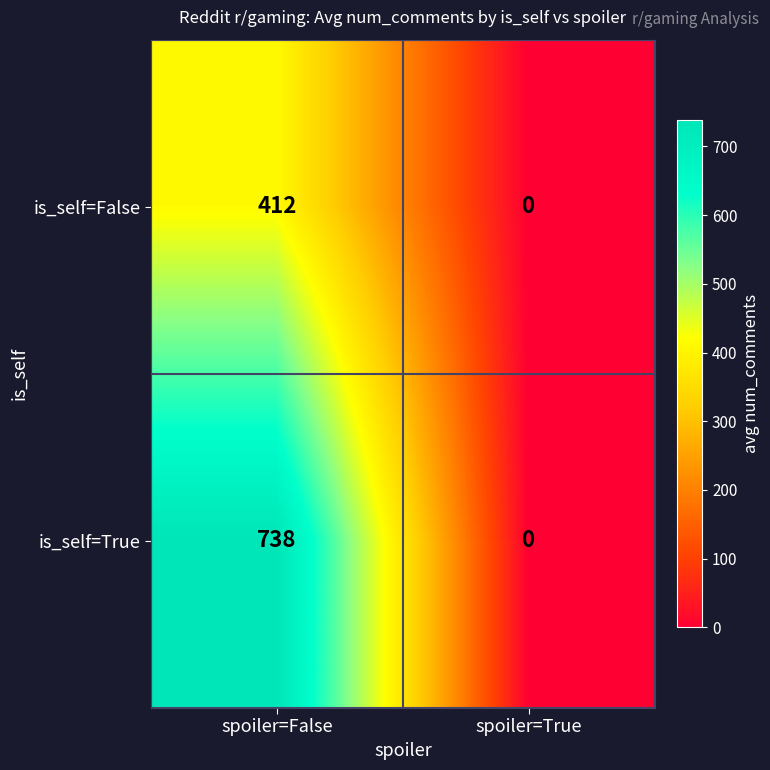

What value does the is_self=True series have at spoiler=False, to the nearest 50?

750